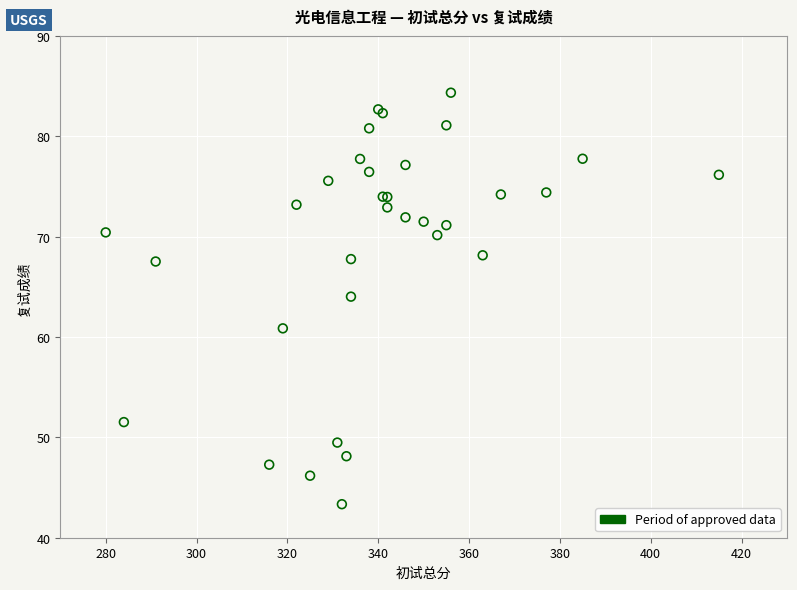

What Y value in the scatter plot is closest to 63?

64.0